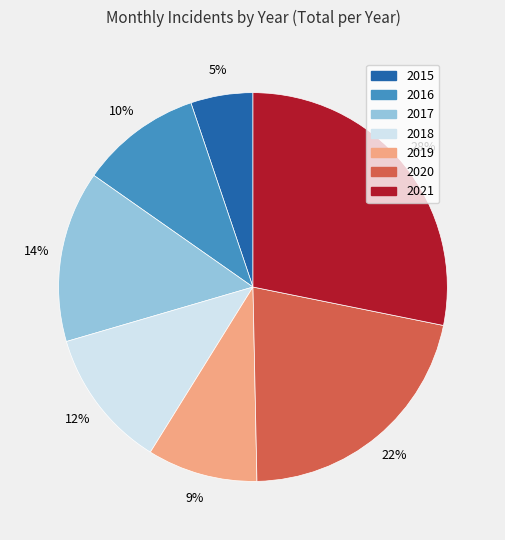

Do 2018 and 2015 together represent more than half of the pie?

No